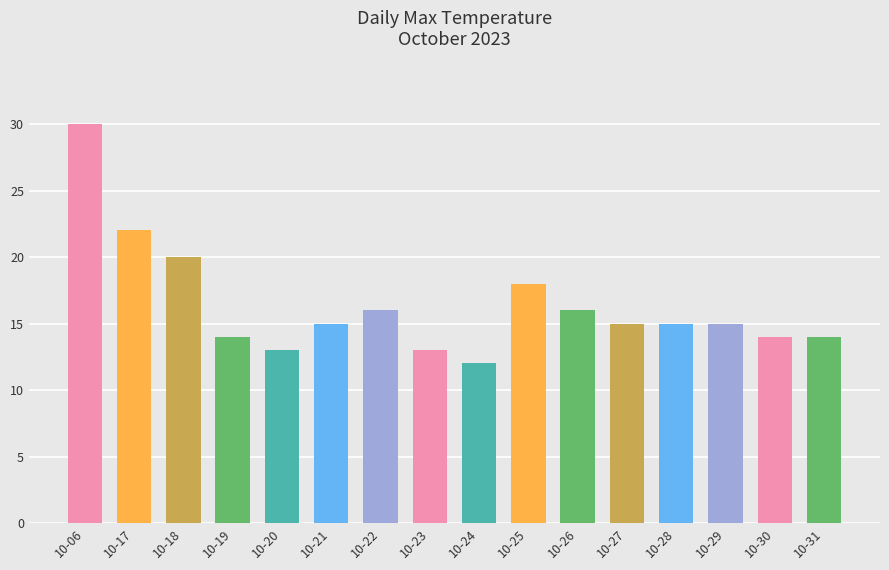

What is the average value?

16